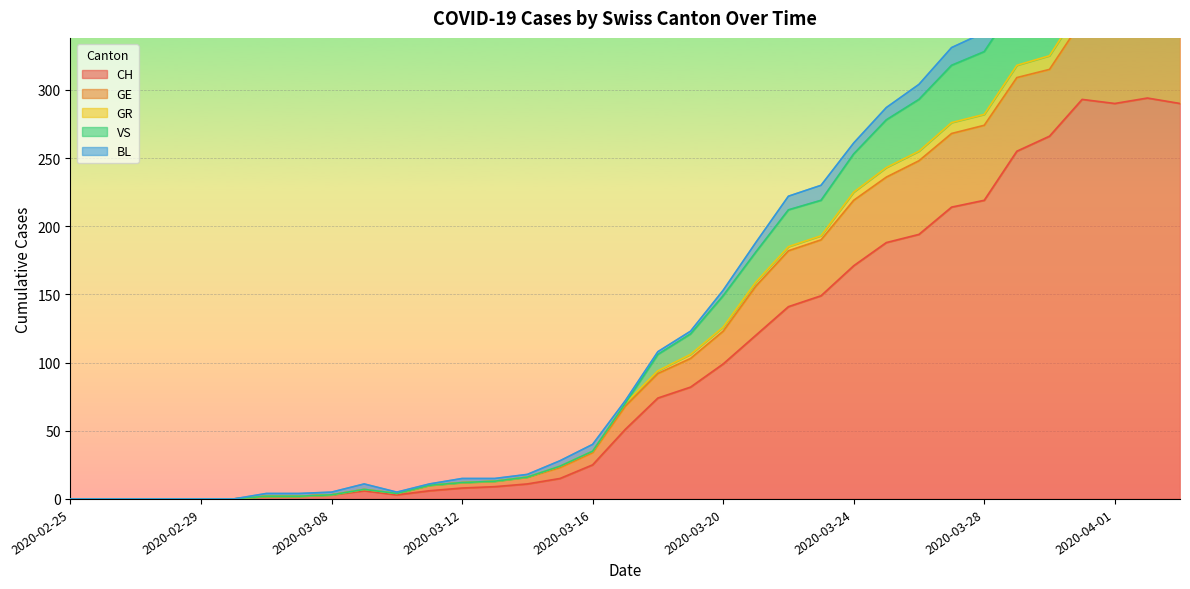

Is it true that CH equals 8 at 2020-03-12?

True